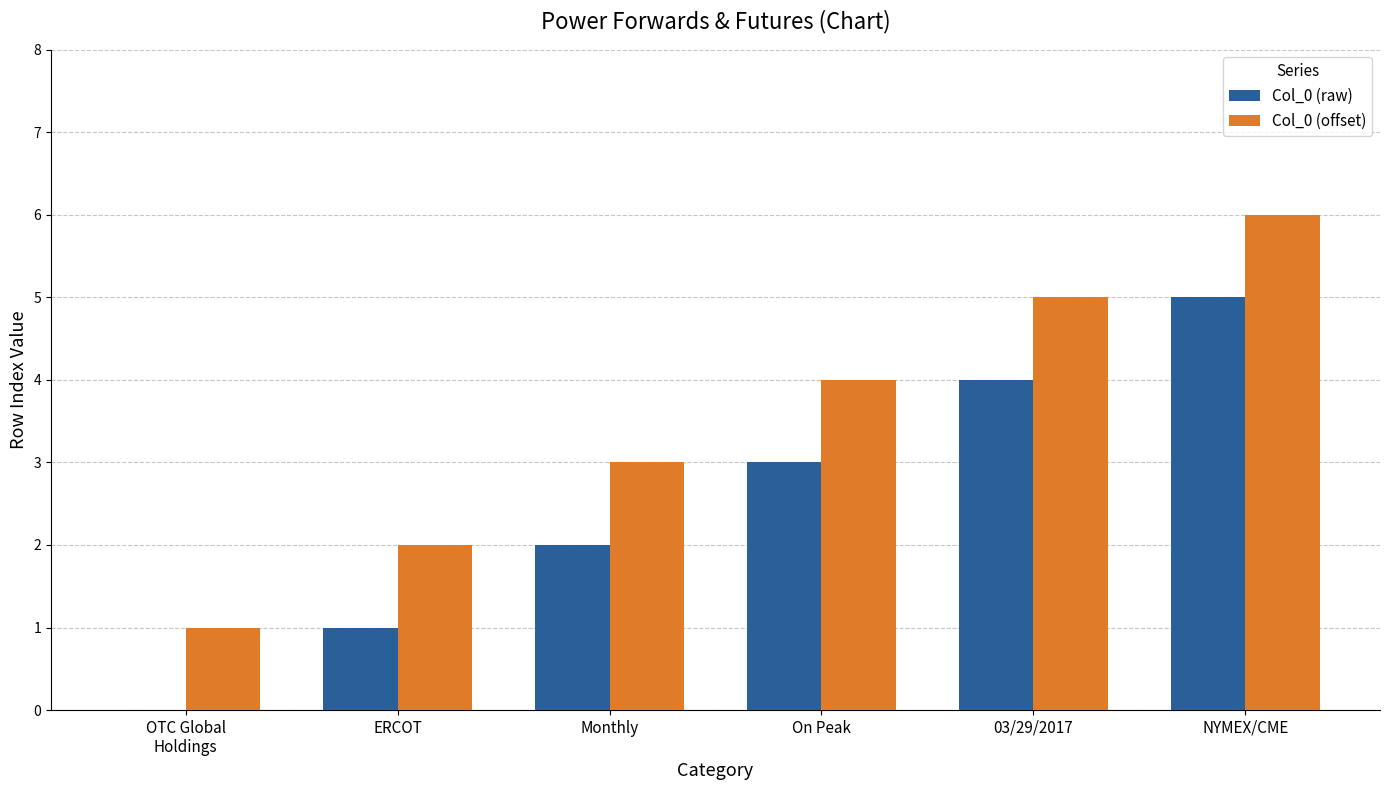

The value of Col_0 (raw) at NYMEX/CME is 3. True or false?

False